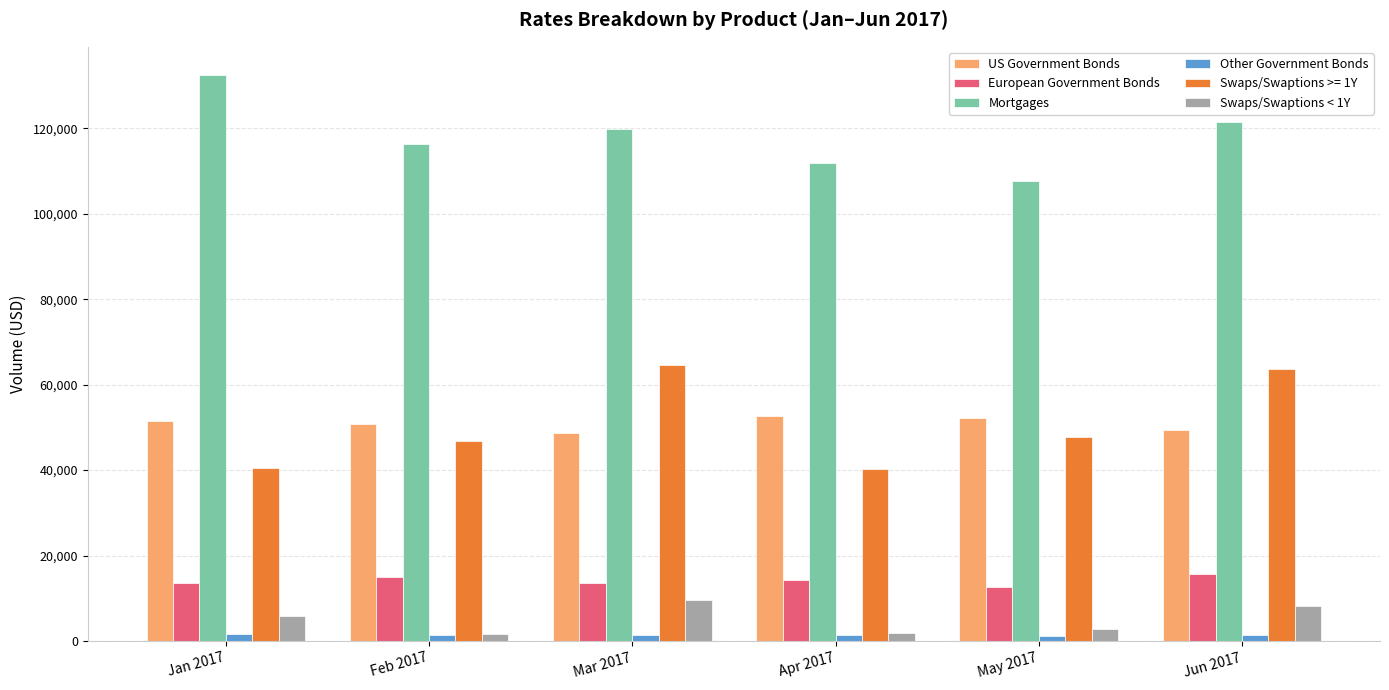

What is the difference between the maximum and minimum values in the Other Government Bonds series?

384